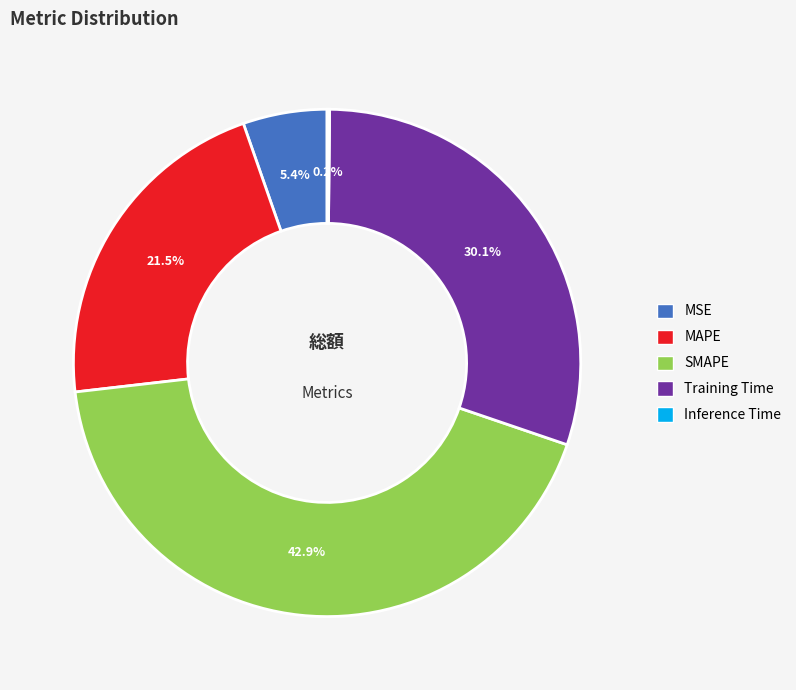

What percentage is NOT represented by MSE?

94.6%